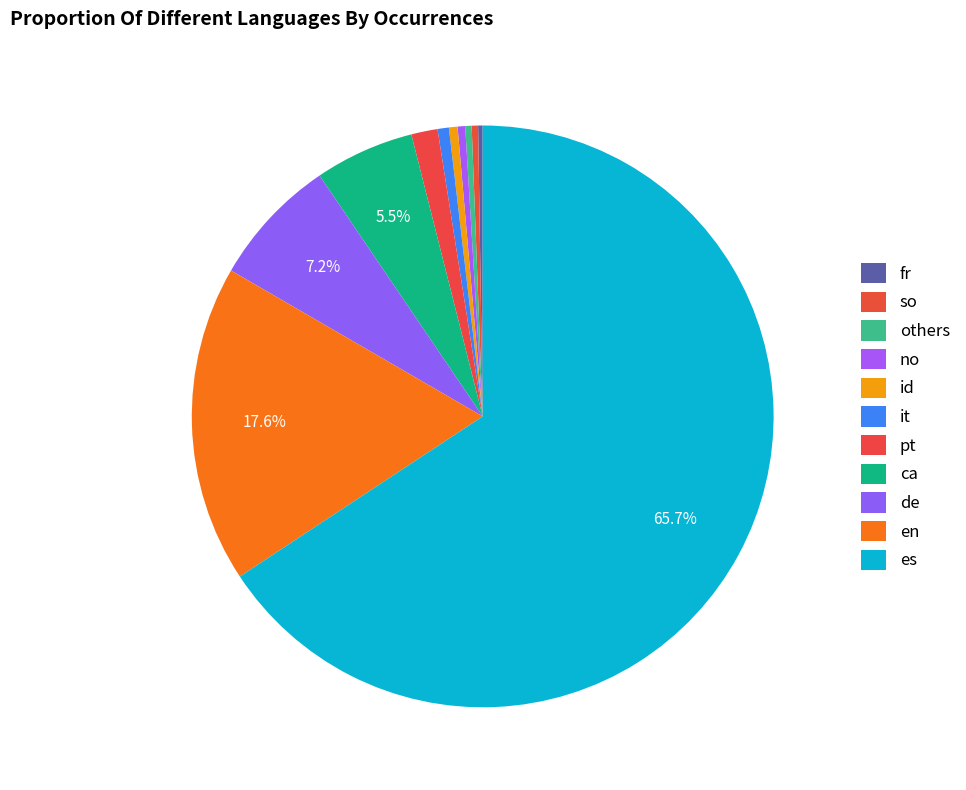

Which slice is the largest?

es